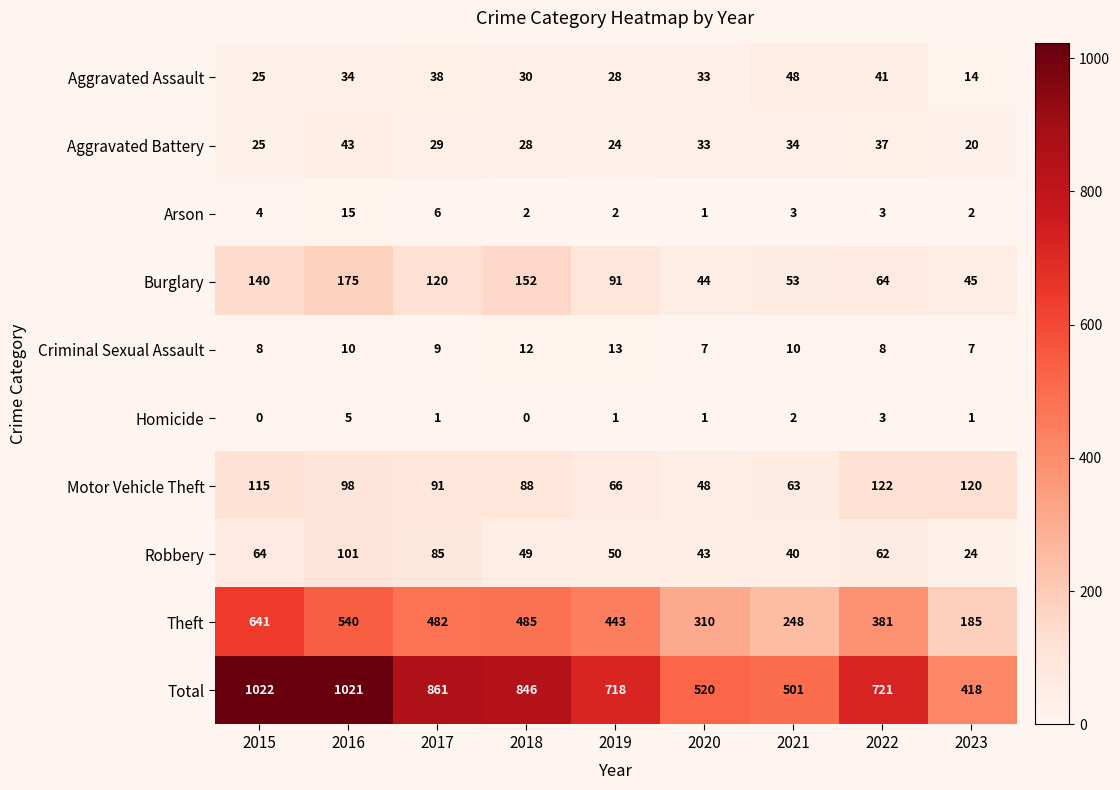

The value of Theft at 2015 is 641. True or false?

True